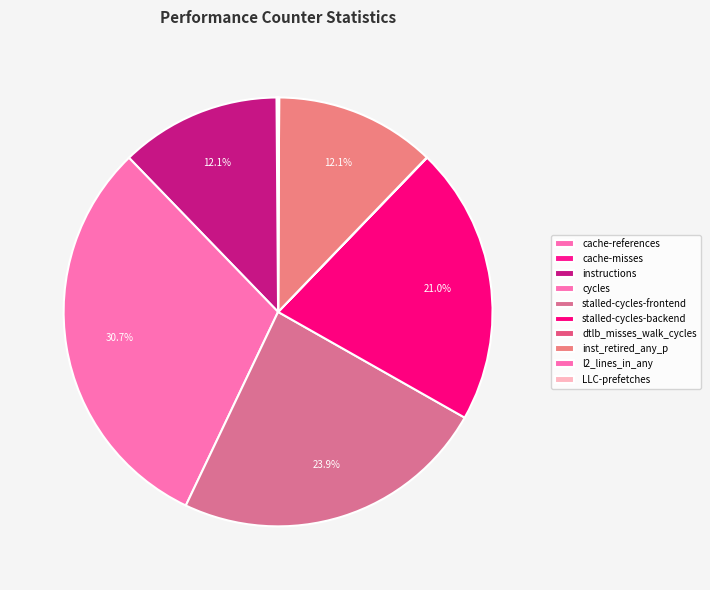

To the nearest percent, what is the combined percentage of cycles and cache-misses?

31%